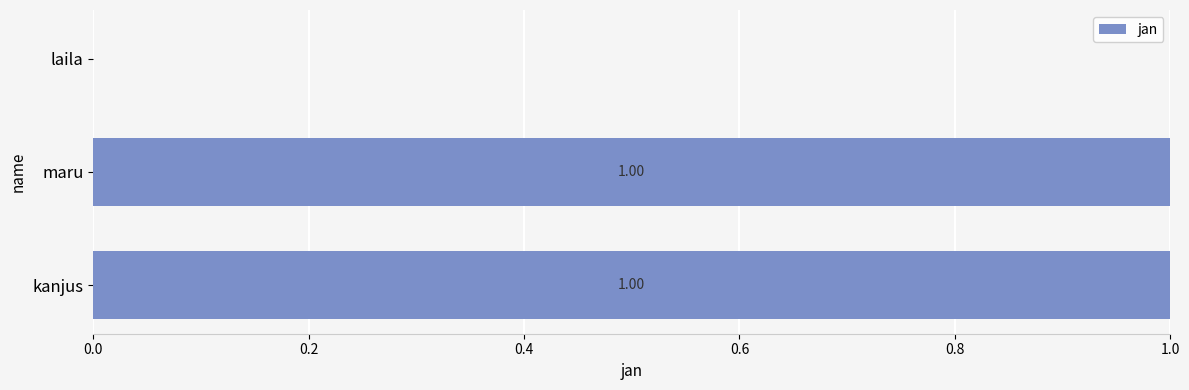

At which label is the value closest to 0?

laila